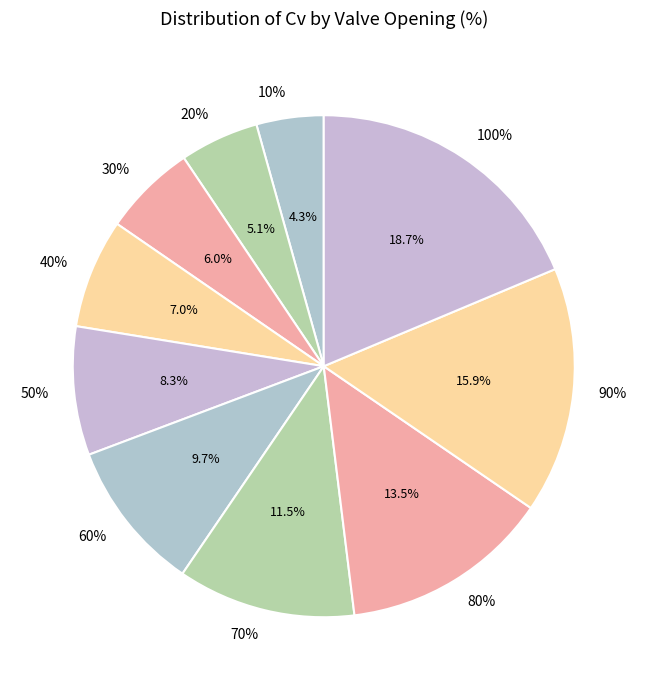

Do 50% and 10% together represent more than half of the pie?

No